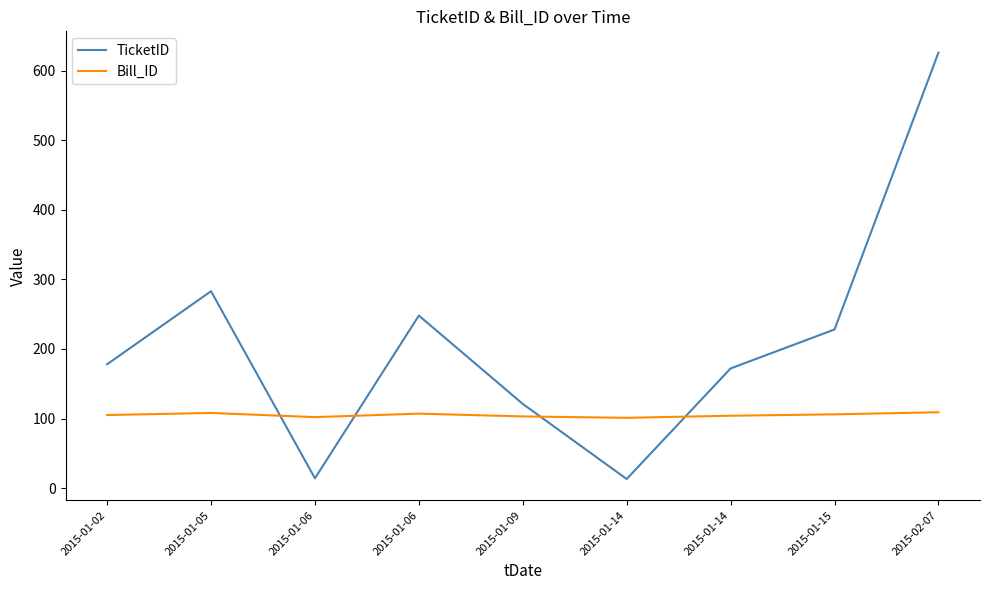

What are all the series names shown in the legend?

TicketID, Bill_ID